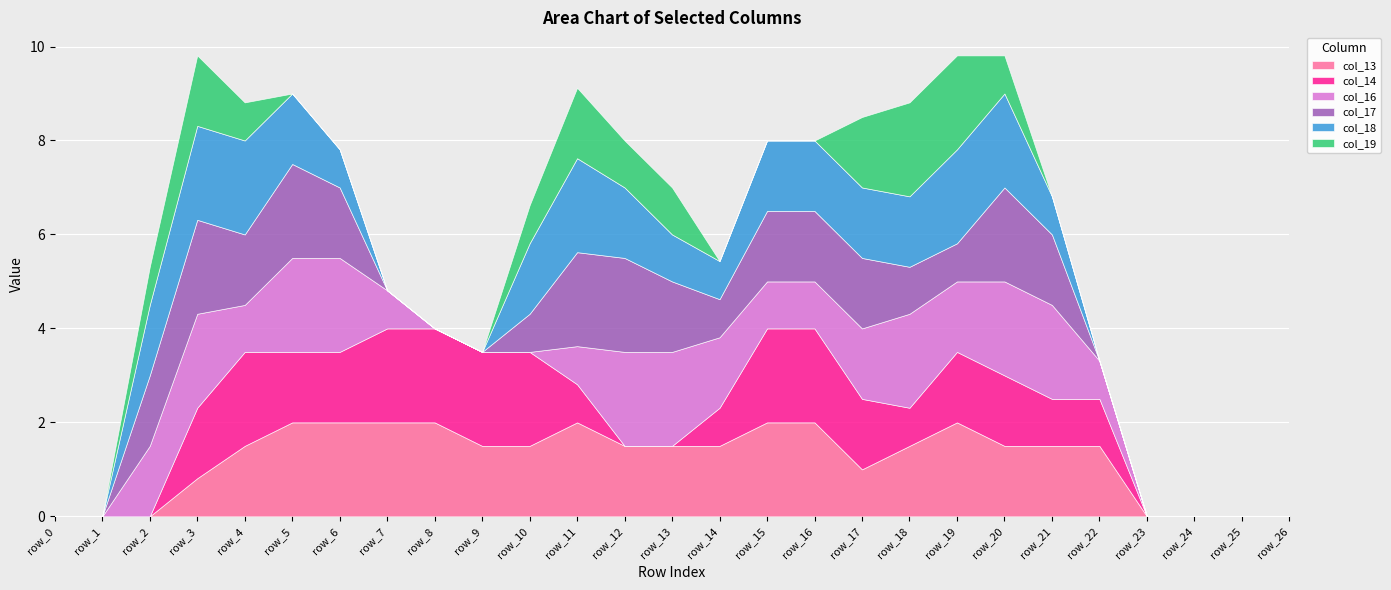

Which series has the largest range (max minus min)?

col_13